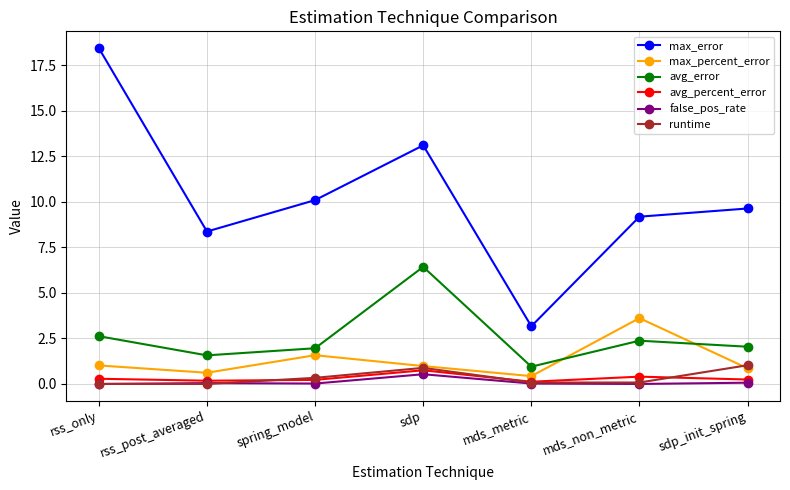

How many series are shown in this chart?

6